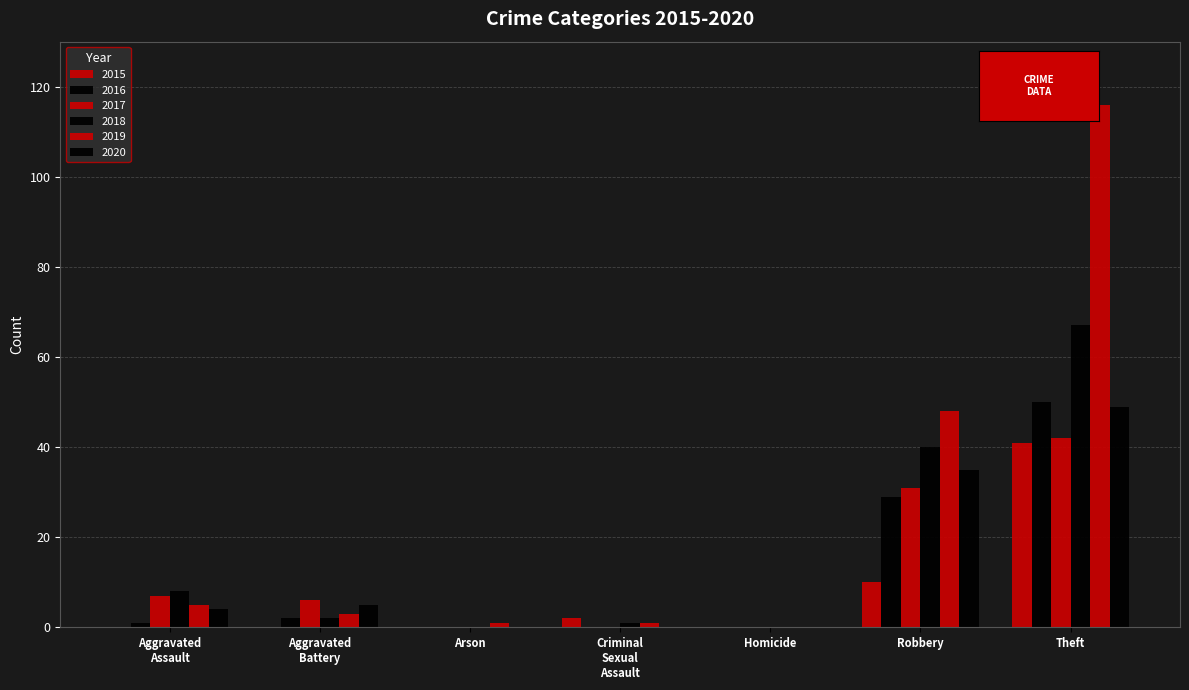

Which series has the largest range (max minus min)?

2019